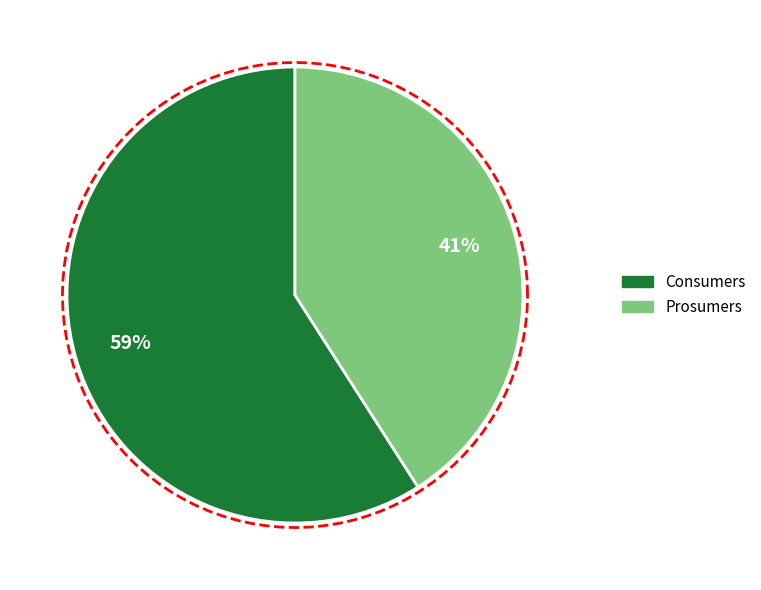

To the nearest percent, what is the combined percentage of Prosumers and Consumers?

100%